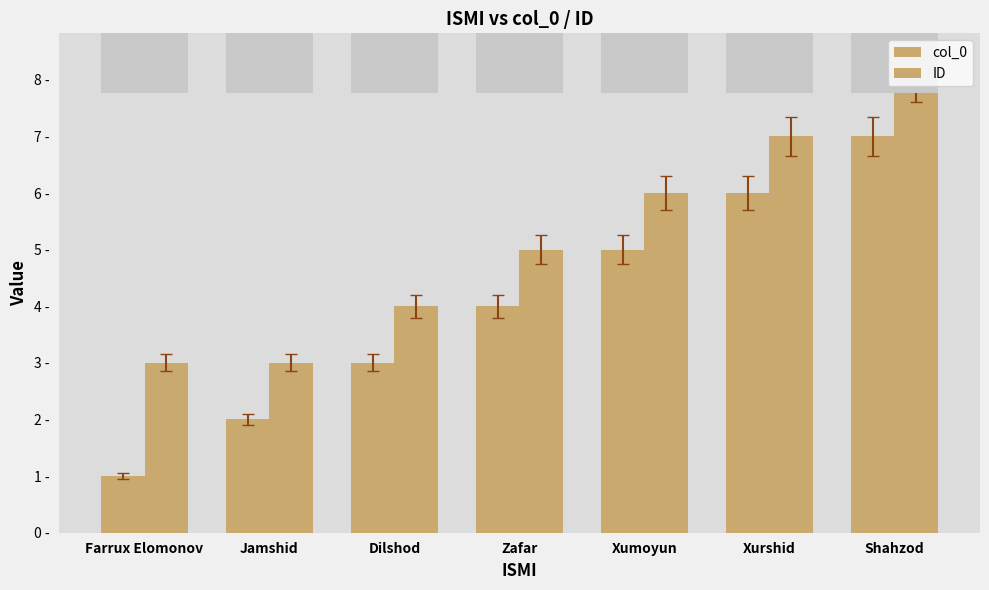

List the series in order of their overall mean, lowest first.

col_0, ID